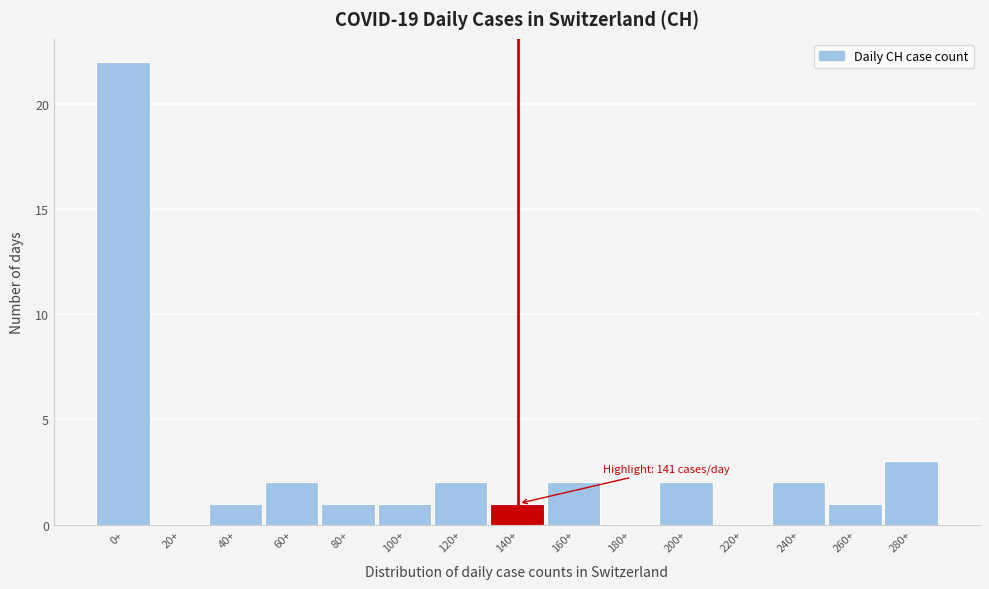

Reading right to left, transcribe all the data shown in this chart.

280+=3	260+=1	240+=2	220+=0	200+=2	180+=0	160+=2	140+=1	120+=2	100+=1	80+=1	60+=2	40+=1	20+=0	0+=22